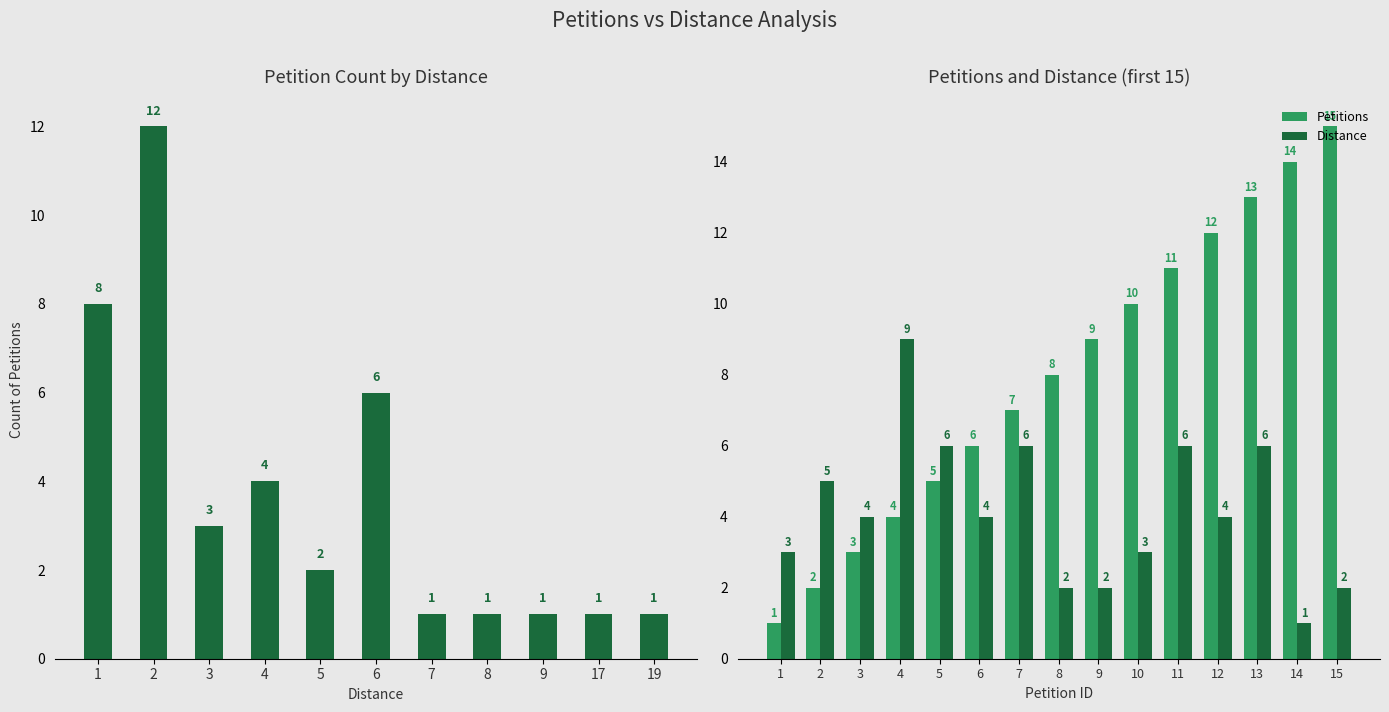

Where does the Petitions series first go above 8?

9